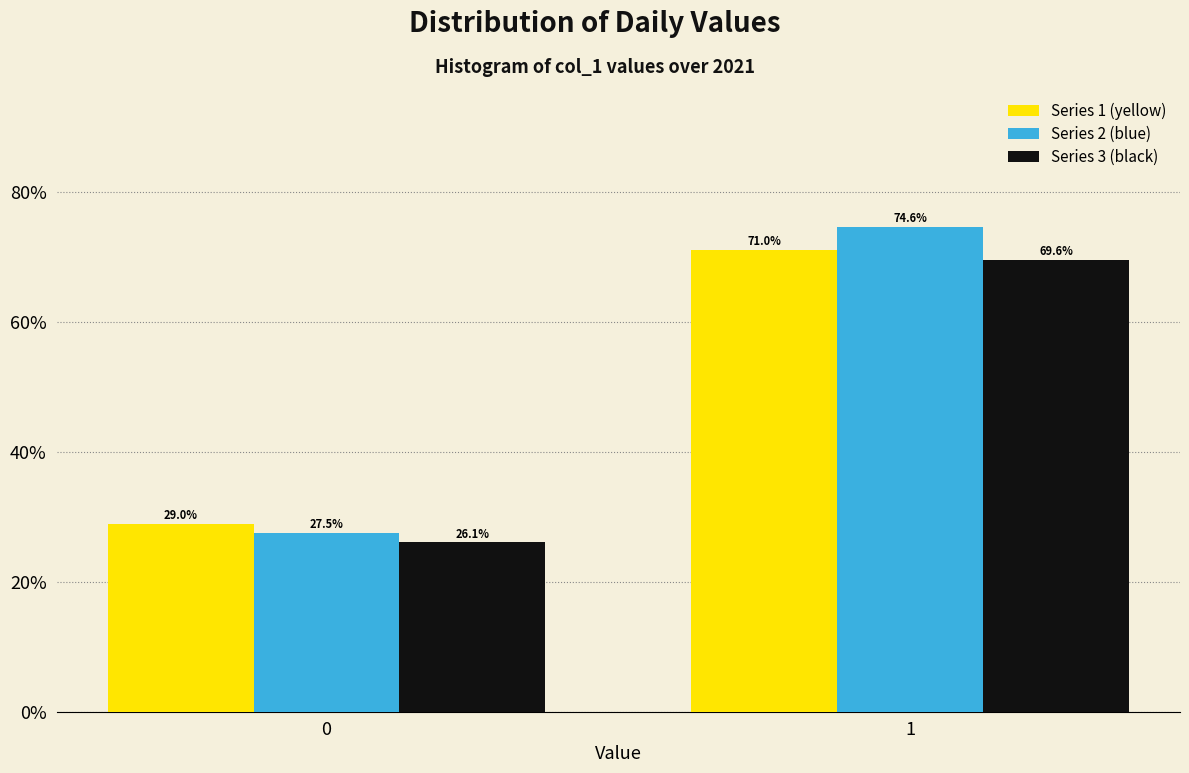

Reading left to right, extract all data points from this chart.

Series 1 (yellow): 0=29.0	1=71.0
Series 2 (blue): 0=27.5	1=74.6
Series 3 (black): 0=26.1	1=69.6